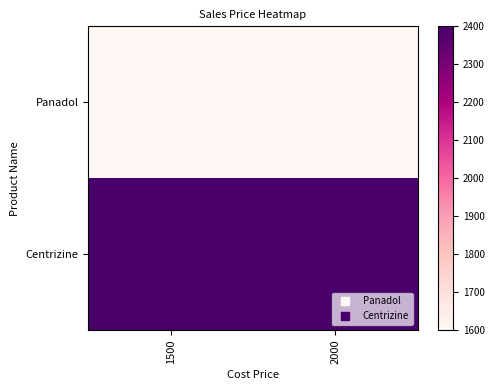

What is the minimum value shown in the chart?

1600